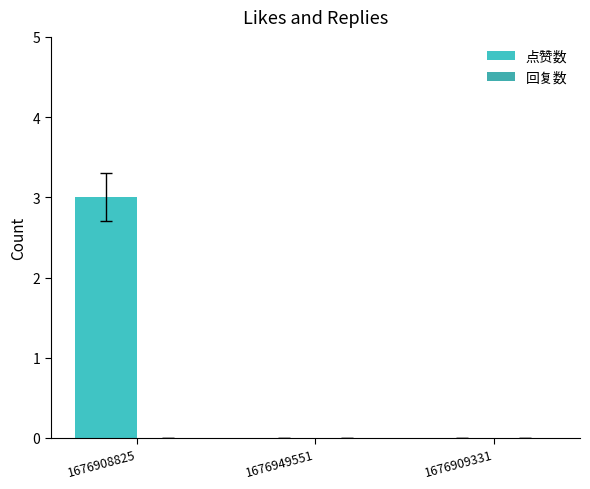

What is the change in value from 1676908825 to 1676949551?

-3